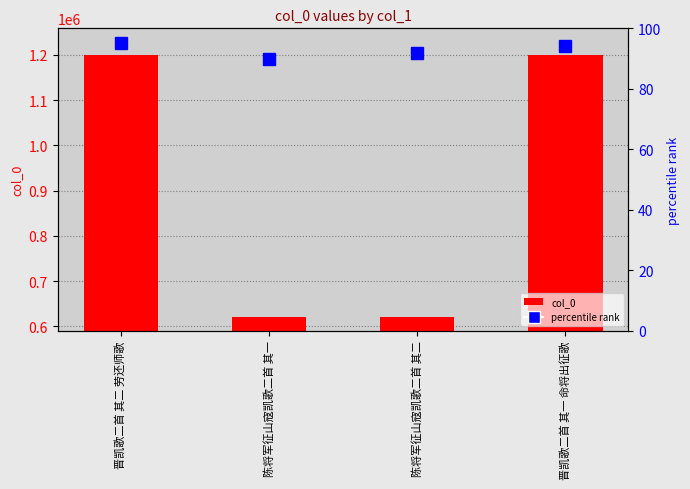

What is the difference between the maximum and minimum values?

577539